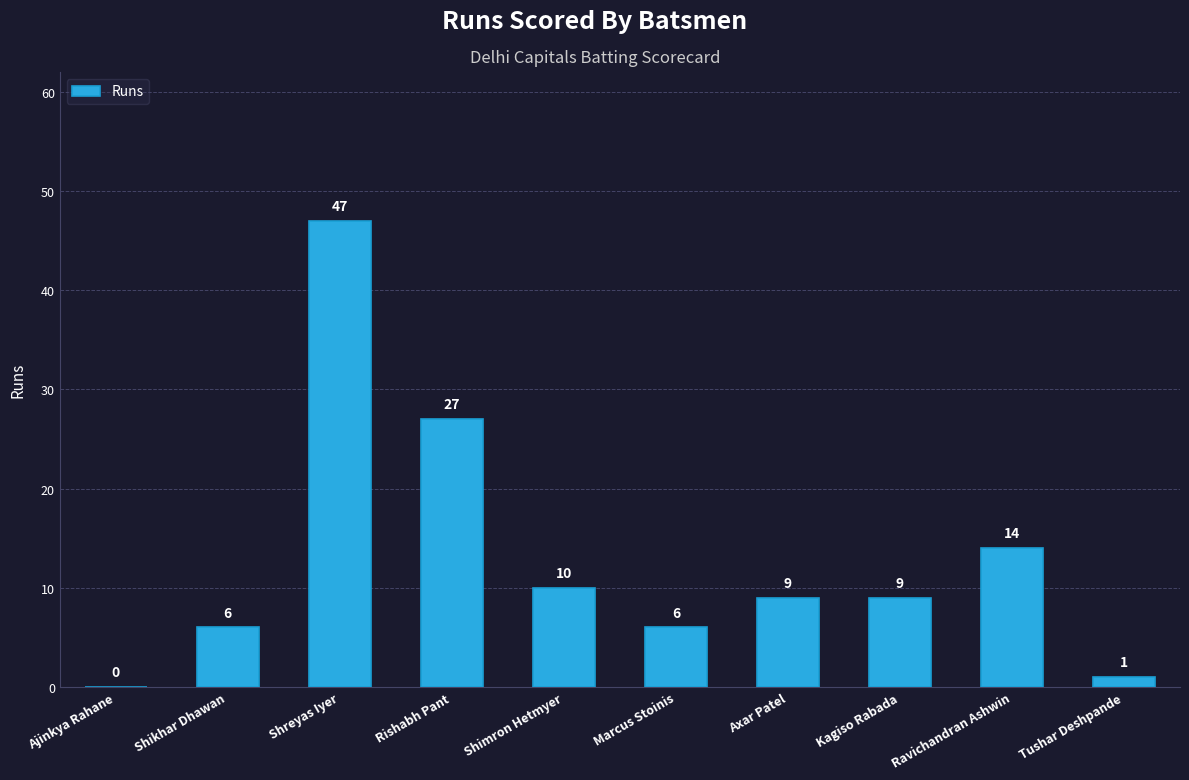

How many categories are shown in the chart?

10